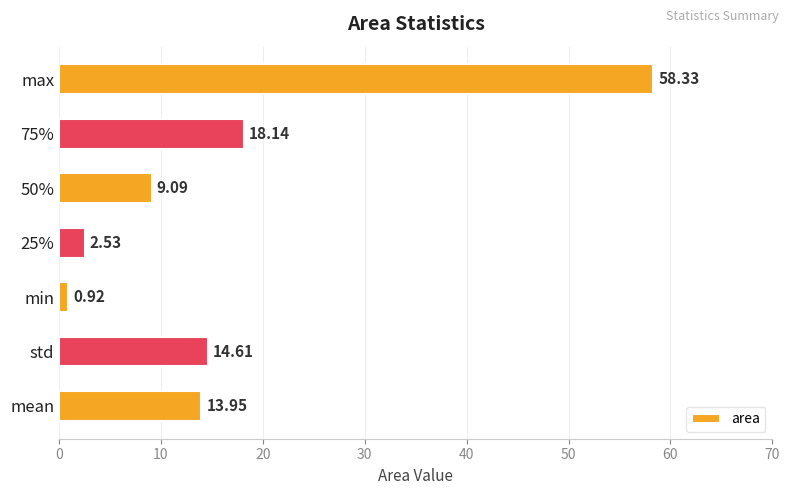

Which label corresponds to the smallest value in the chart?

min